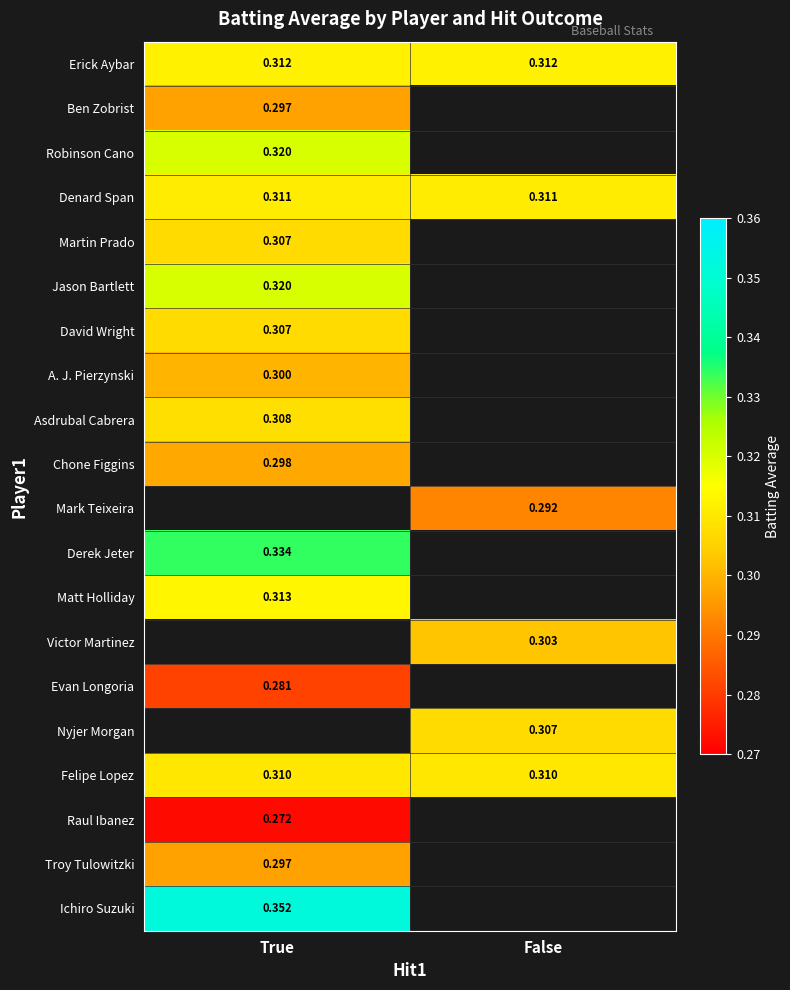

Is the value of A. J. Pierzynski at True greater than the value of Jason Bartlett at True?

No